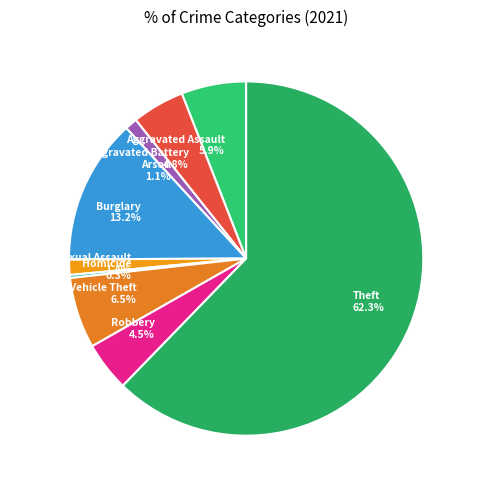

How many slices are in this pie chart?

9